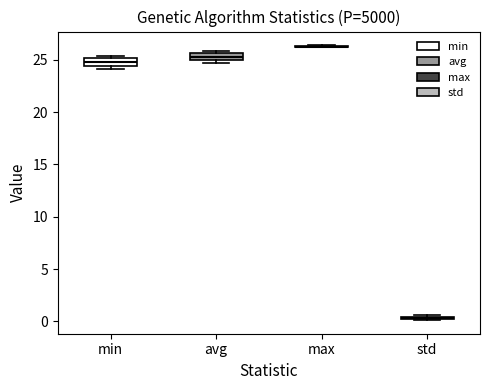

Where is the lower edge of the box for avg on the y-axis? The values are not printed on the chart, so give them approximately, as read against the axis.

25.0